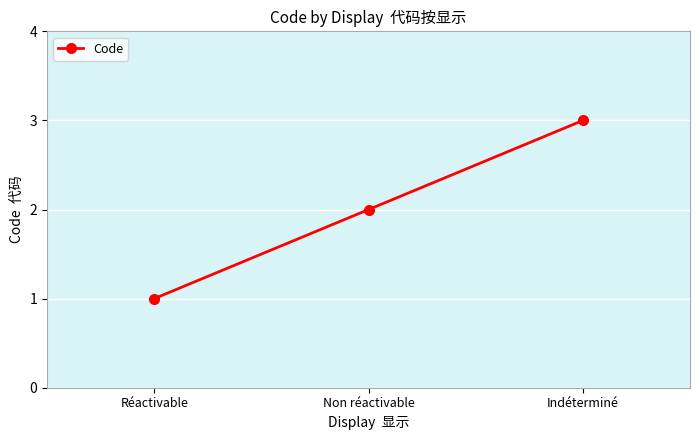

What is the label of the 1st point from the left?

Réactivable